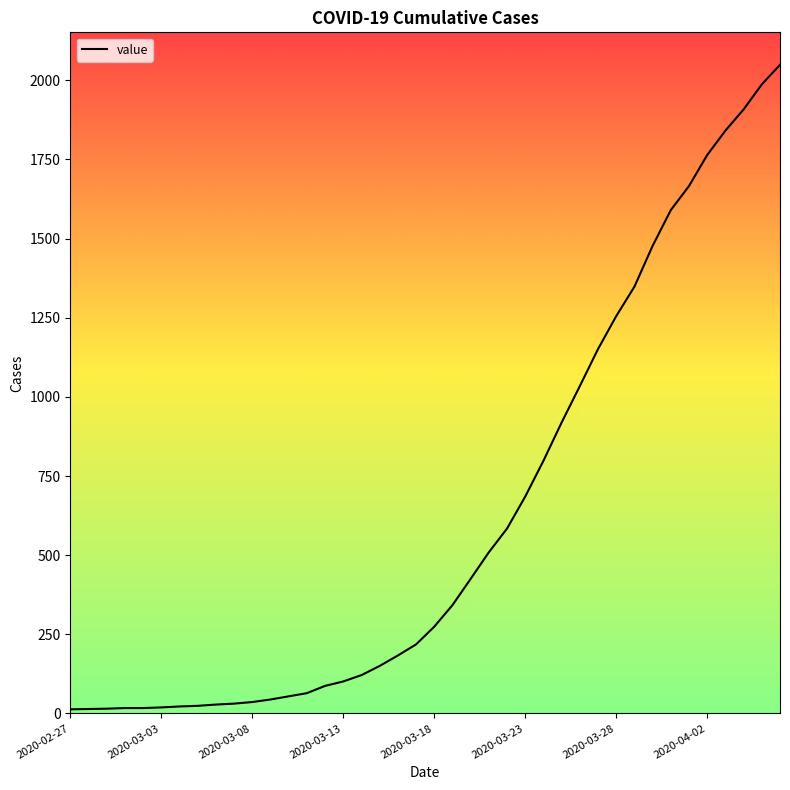

What is the maximum value shown in the chart?

2049